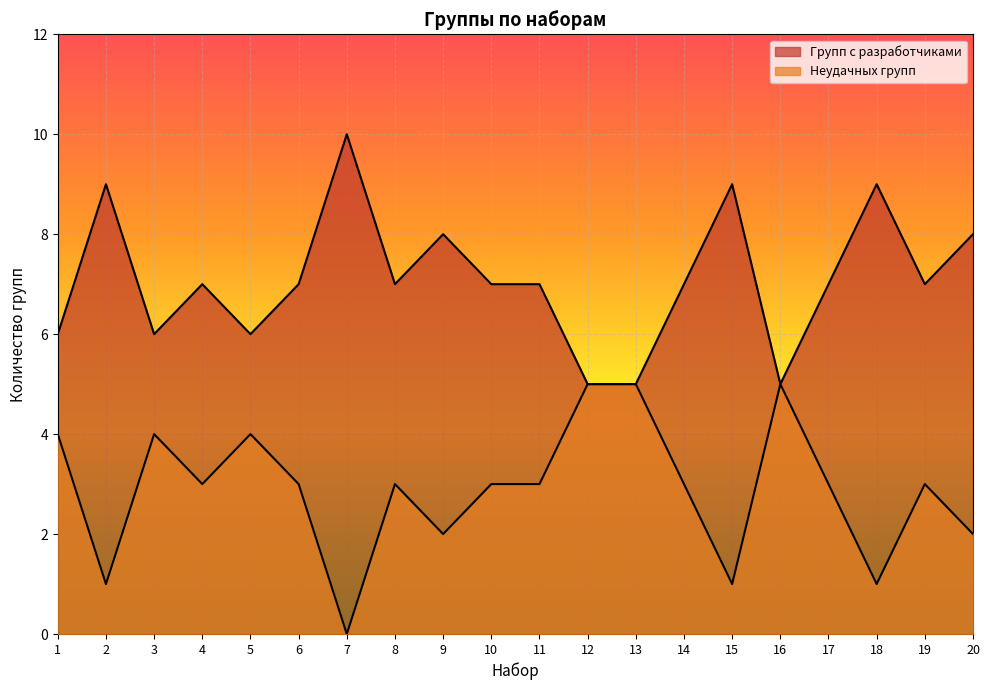

At which label does Групп с разработчиками reach its peak?

7